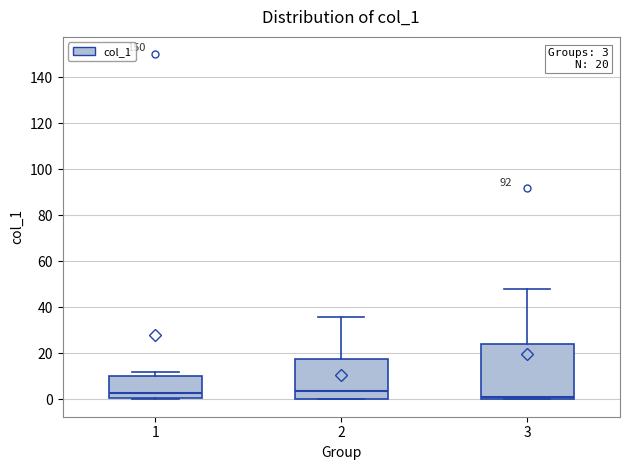

Comparing the boxes themselves (not the whiskers), which one is the tallest?

3